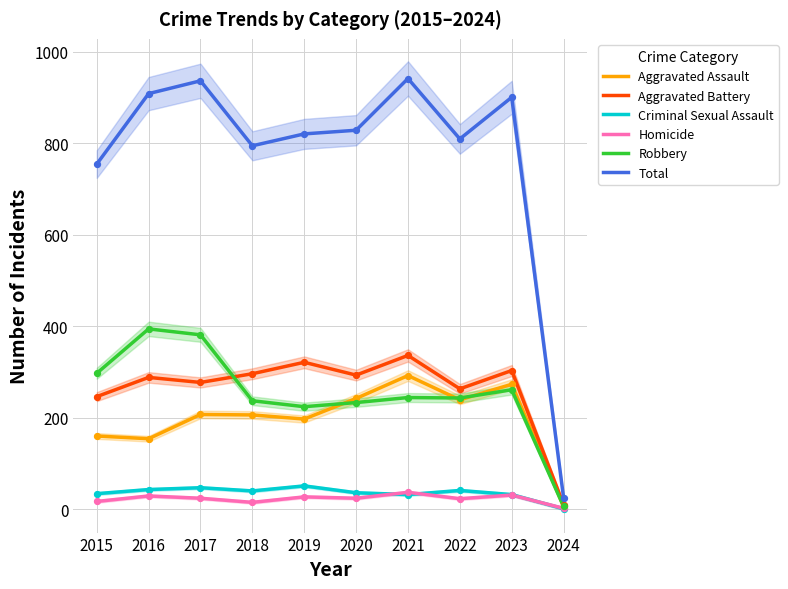

At how many categories does at least one series exceed 520?

9